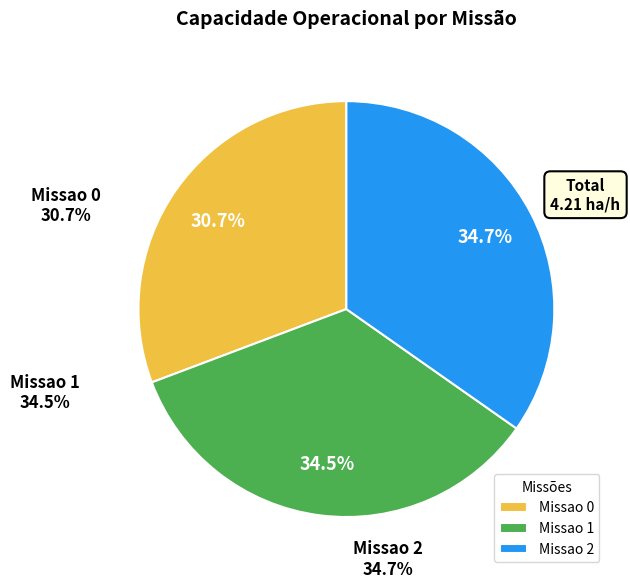

Is there any slice that represents more than half of the pie?

No